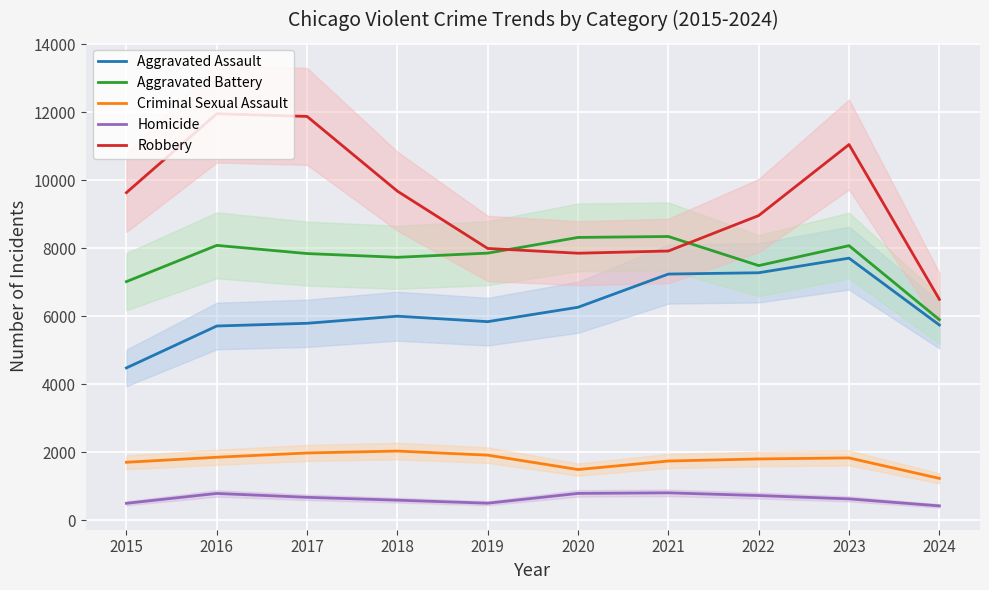

True or false: Aggravated Battery and Aggravated Assault intersect in this chart.

False